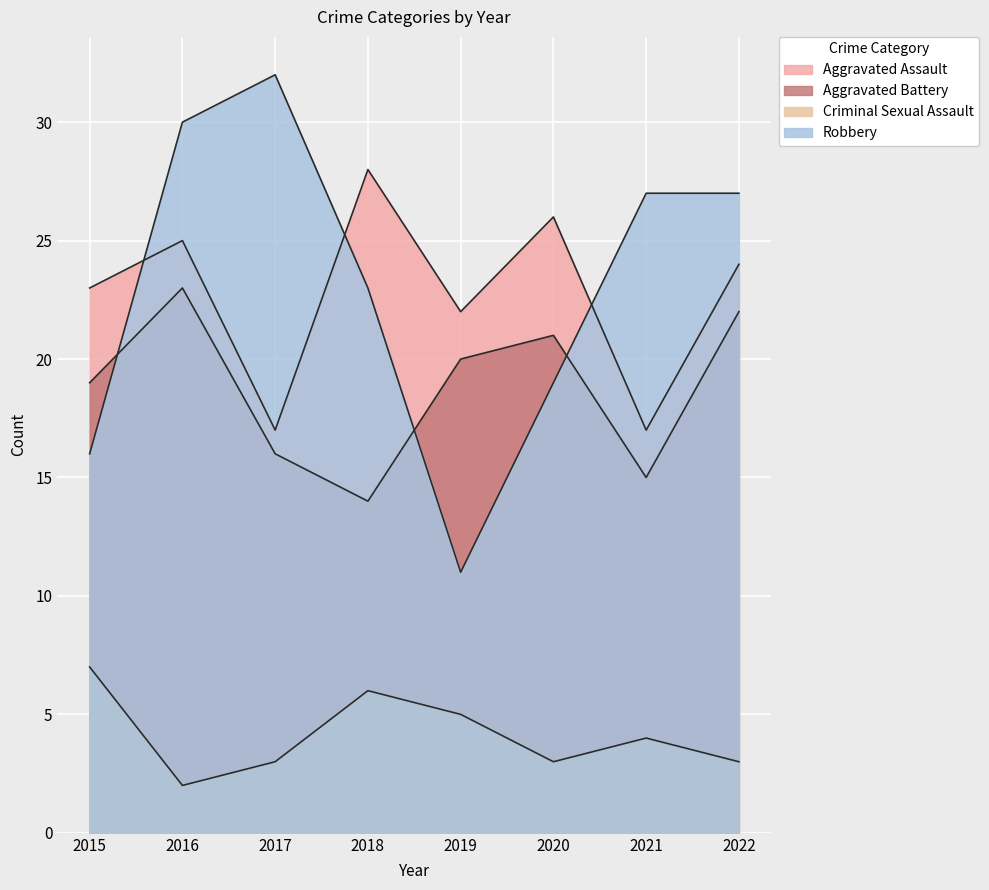

At how many categories does at least one series exceed 7?

8